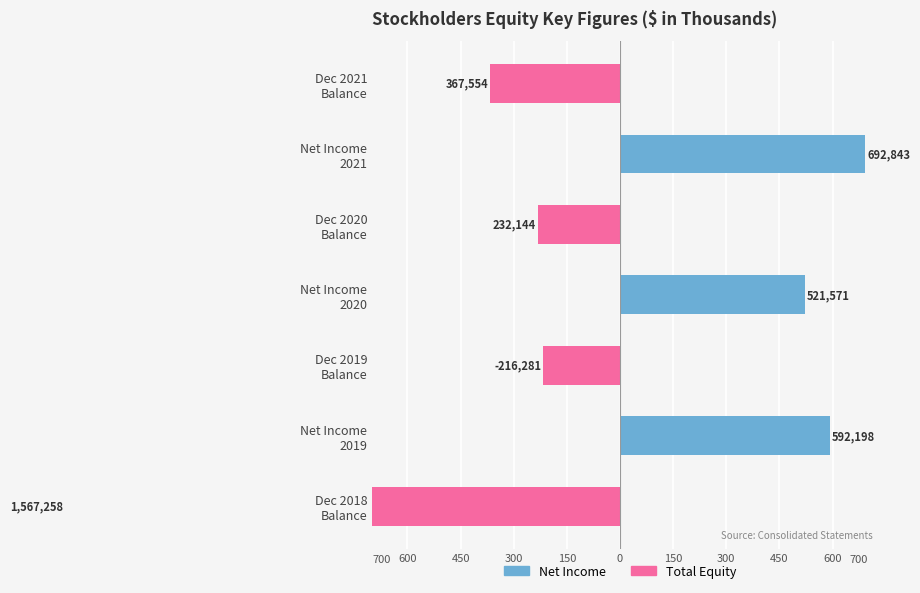

What are all the series names shown in the legend?

Net Income, Total Equity